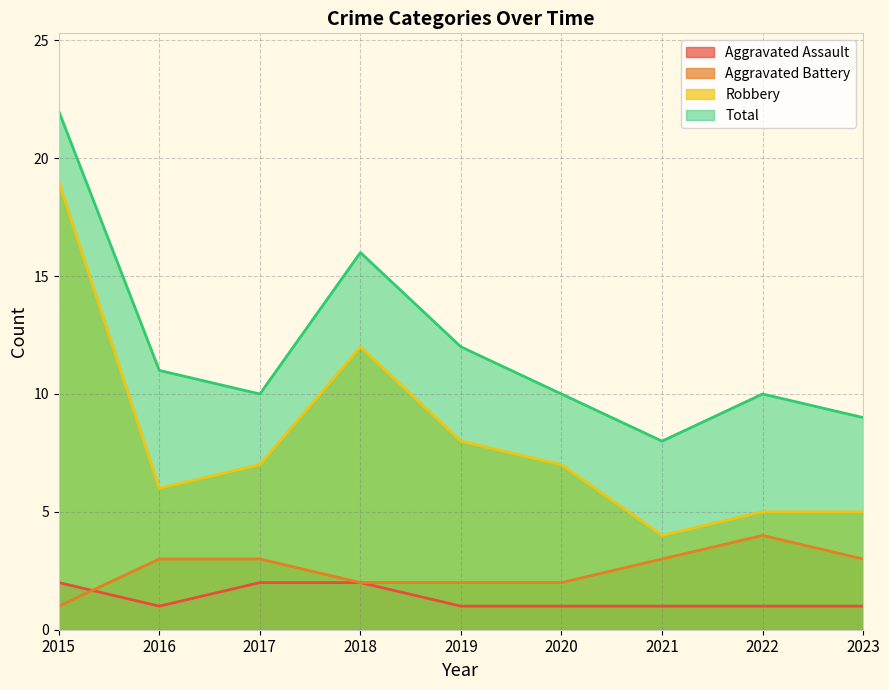

True or false: Total has more than 1 interior local peaks.

True